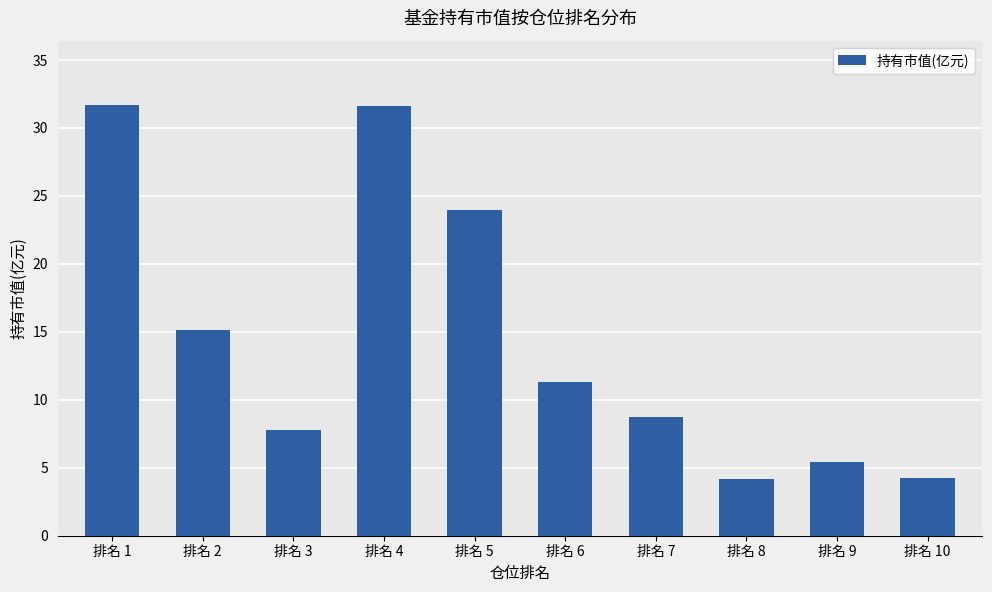

True or false: the data shows 11.9 at 排名 3.

False